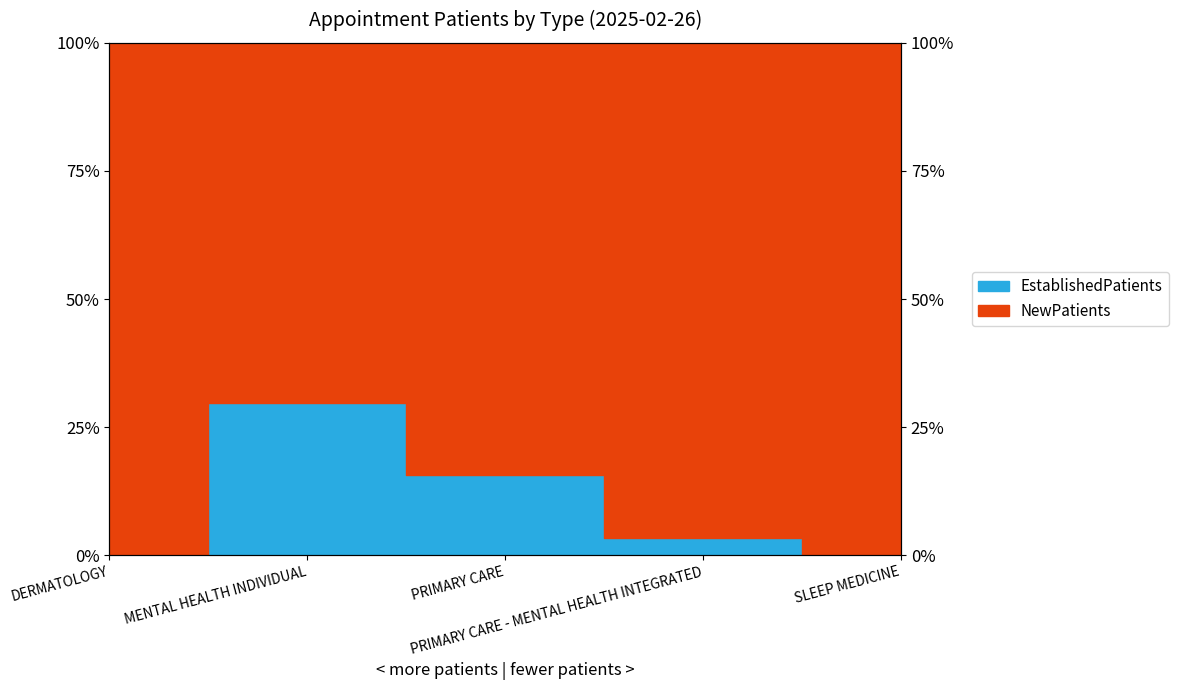

At which category does the chart reach its minimum across all series?

DERMATOLOGY